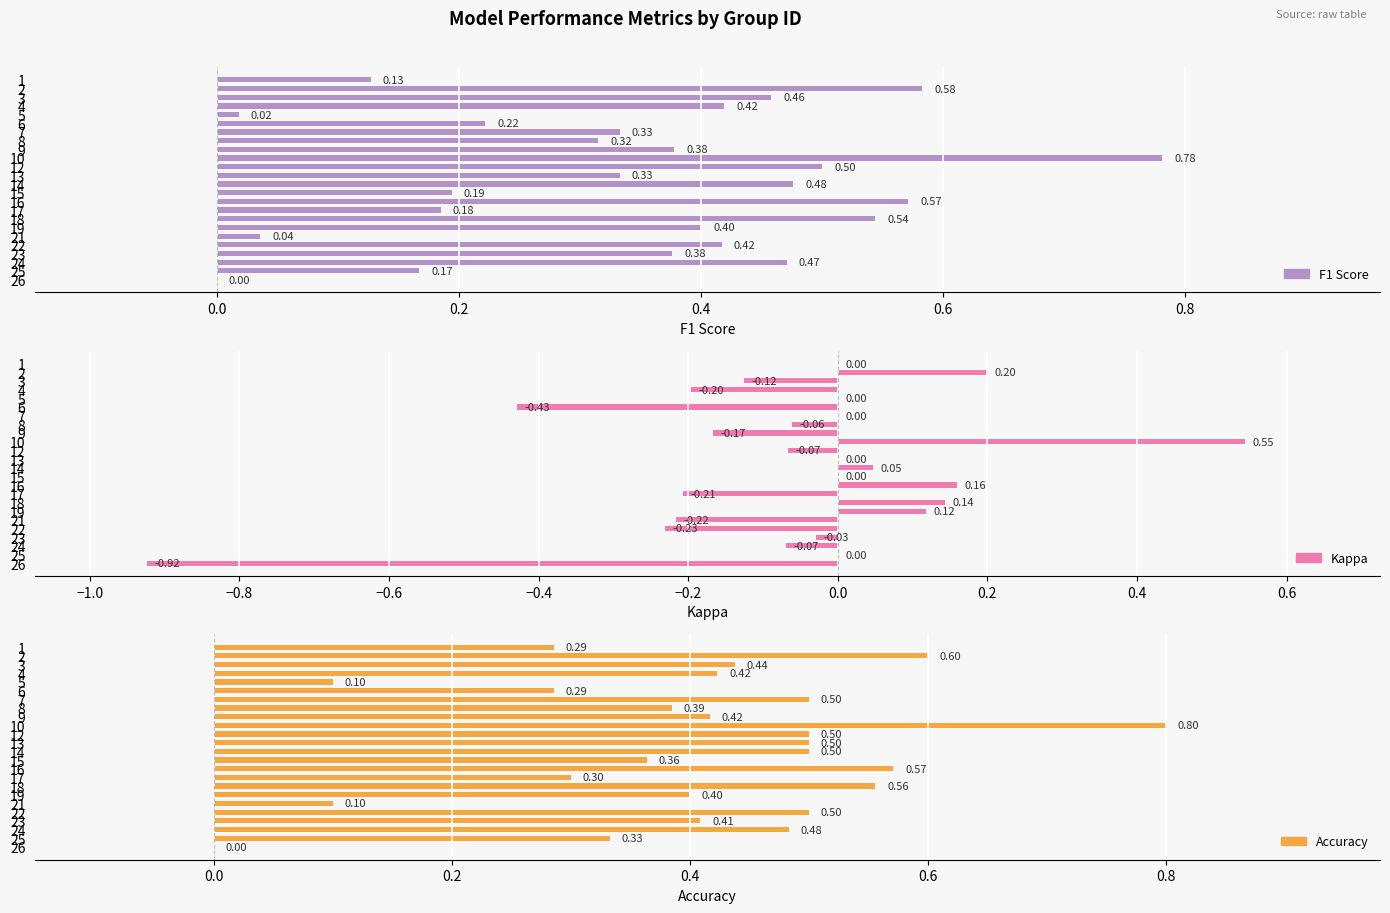

What is the average value of the F1 Score series?

0.3